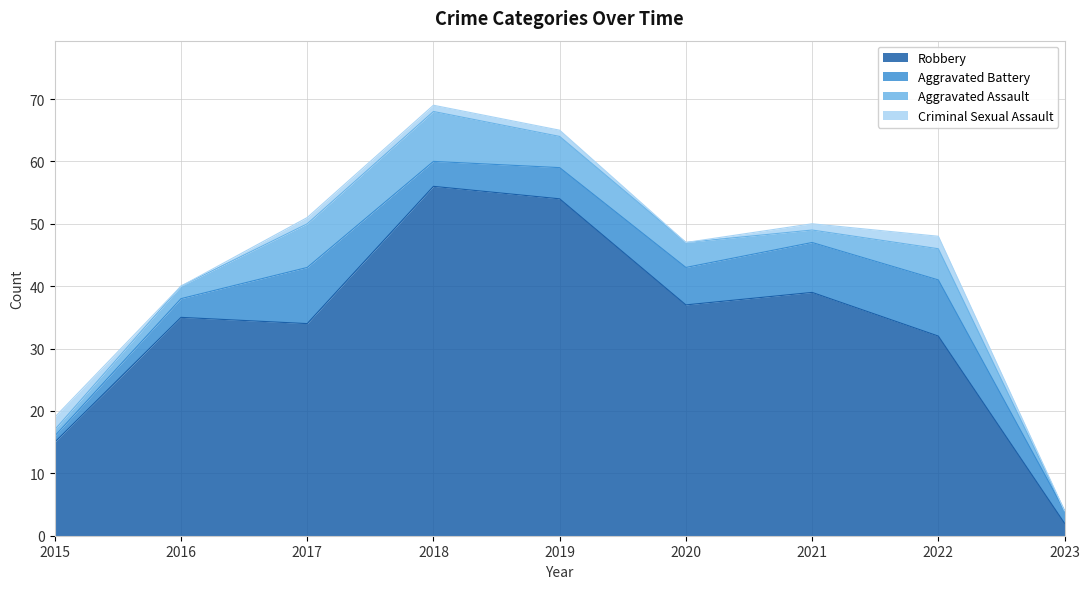

True or false: Aggravated Battery has more than 2 interior local peaks.

False